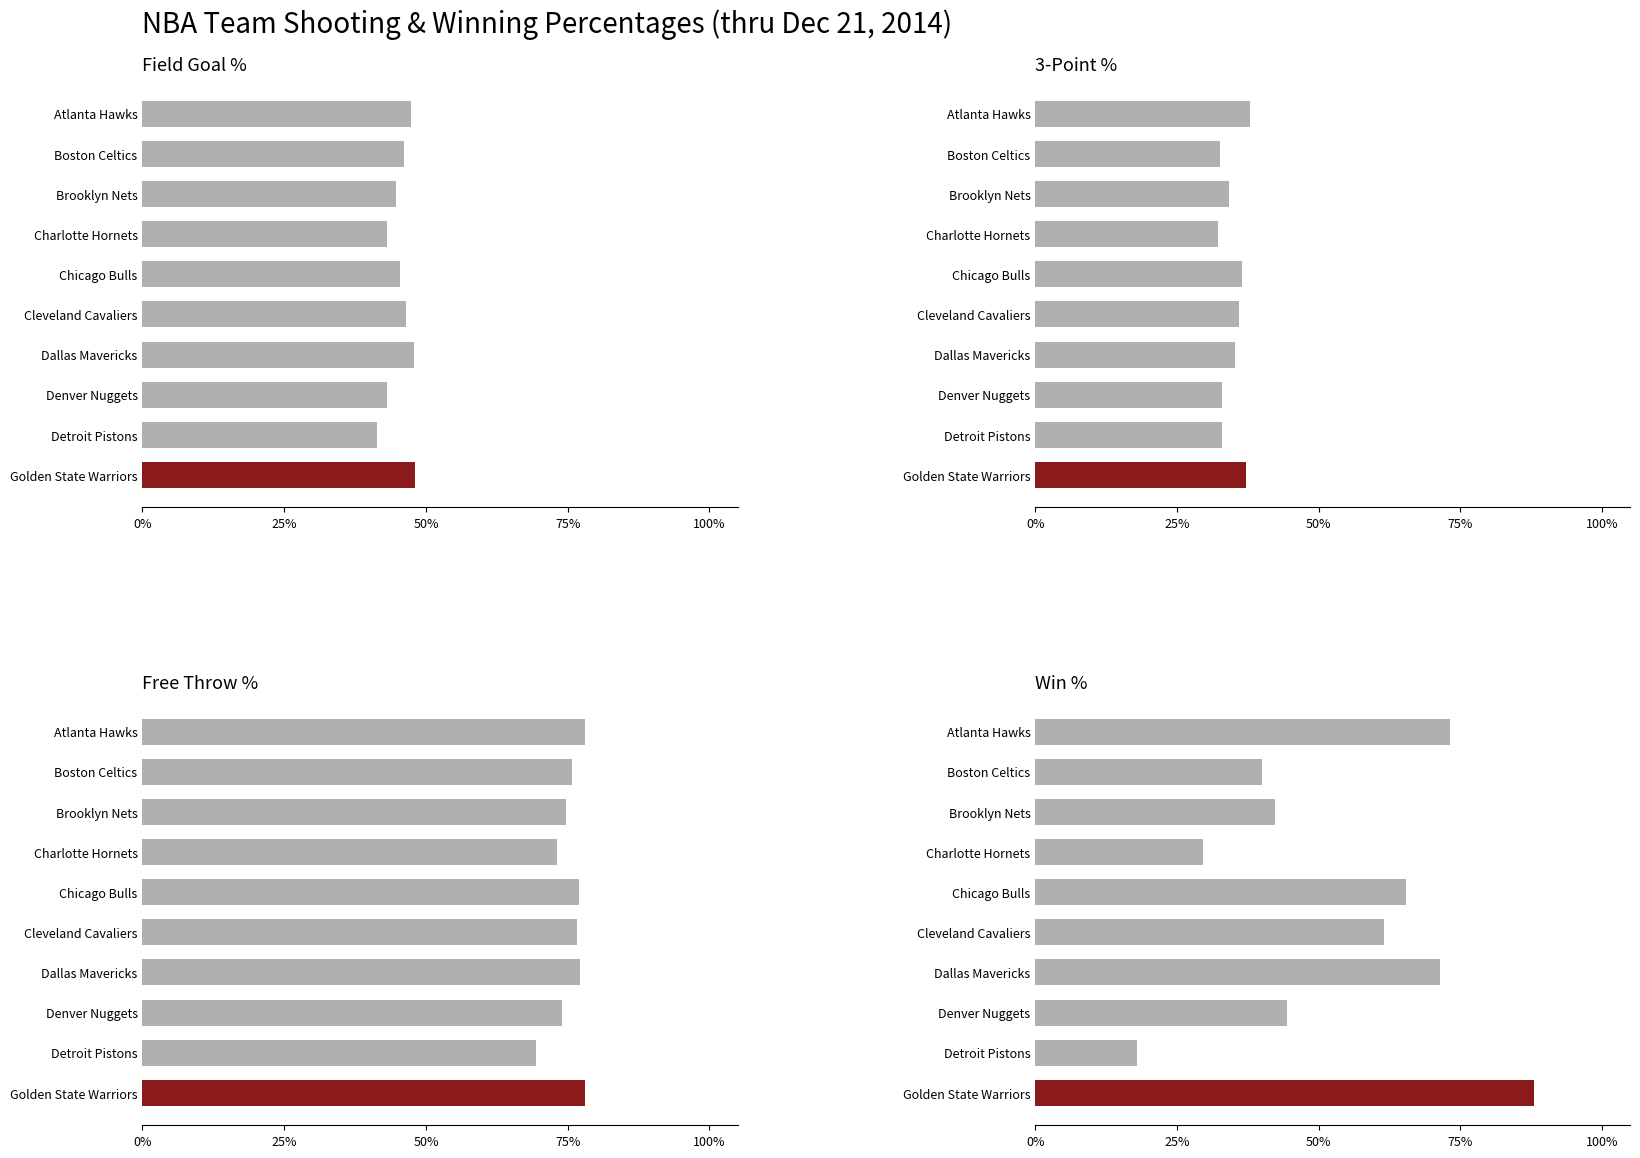

Which series has the largest range (max minus min)?

W_PCT